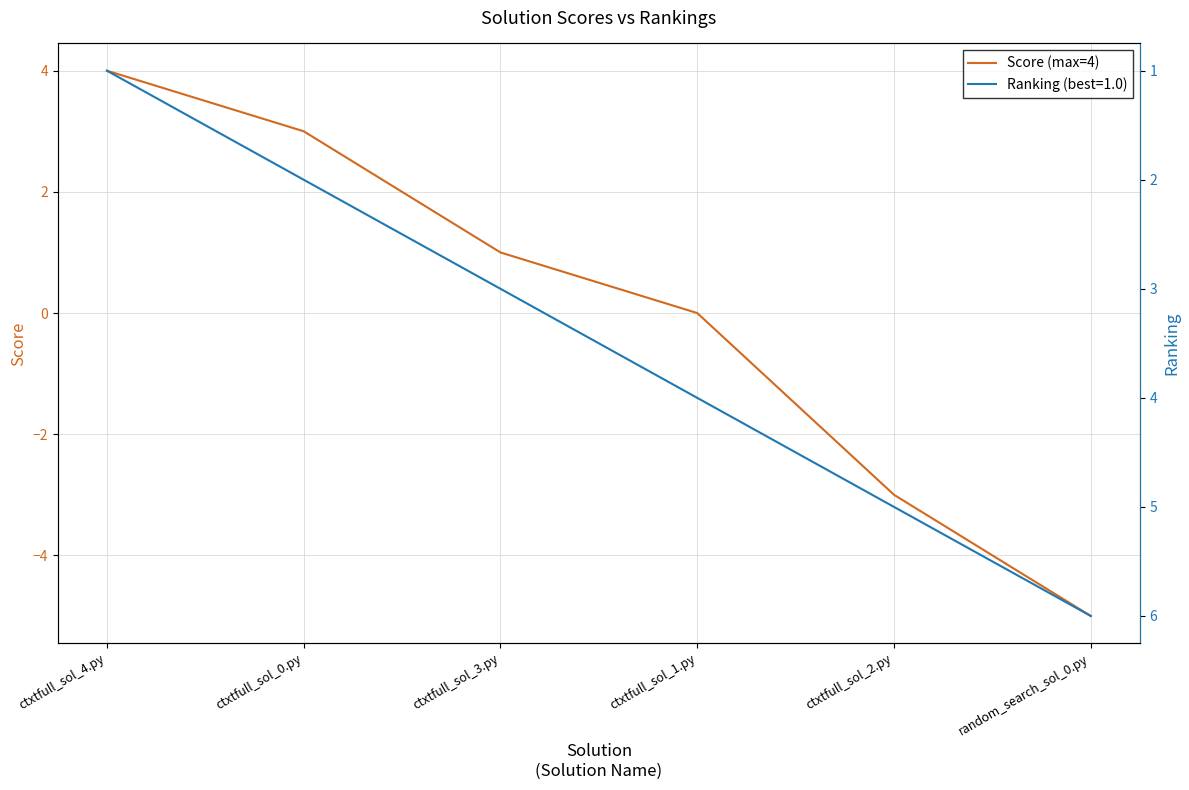

What is the label of the 6th point from the left?

random_search_sol_0.py